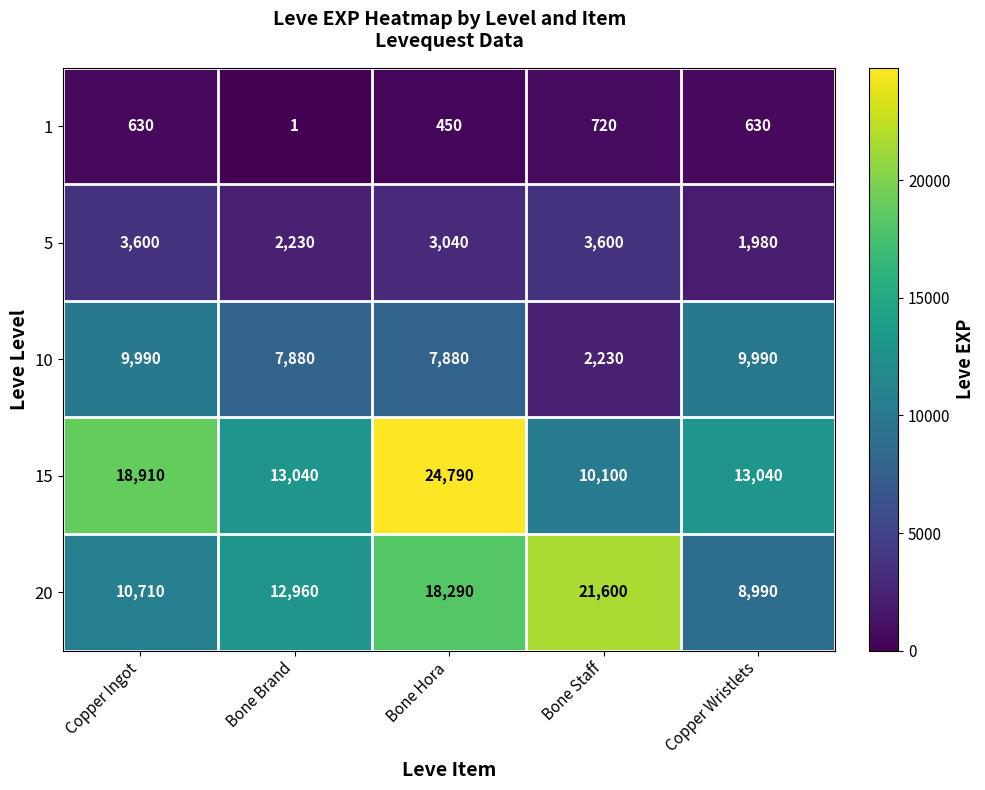

What is the maximum value shown in the chart?

24790